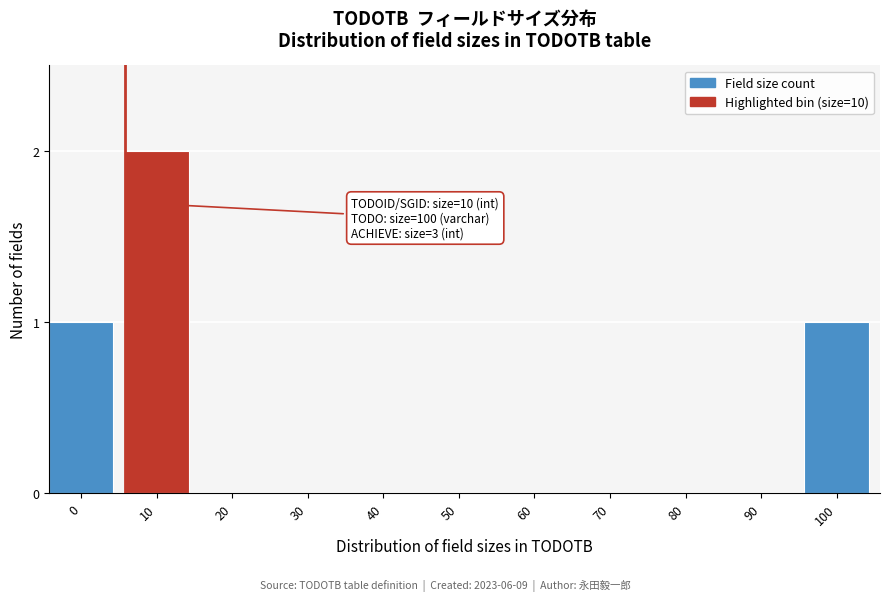

Reading right to left, what are all the values shown in this chart?

100=1	90=0	80=0	70=0	60=0	50=0	40=0	30=0	20=0	10=2	0=1